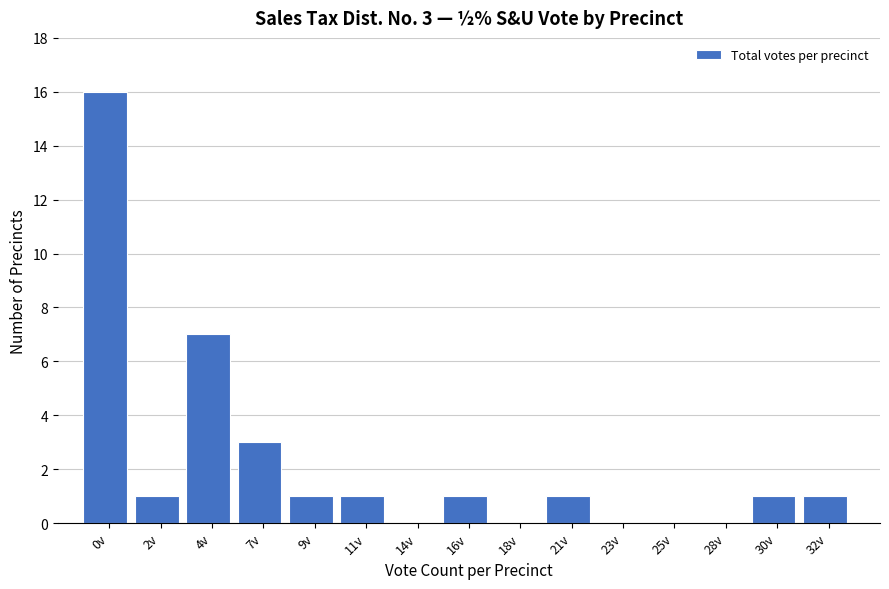

Reading left to right, list all the values displayed in this chart.

0v=16	2v=1	4v=7	7v=3	9v=1	11v=1	14v=0	16v=1	18v=0	21v=1	23v=0	25v=0	28v=0	30v=1	32v=1